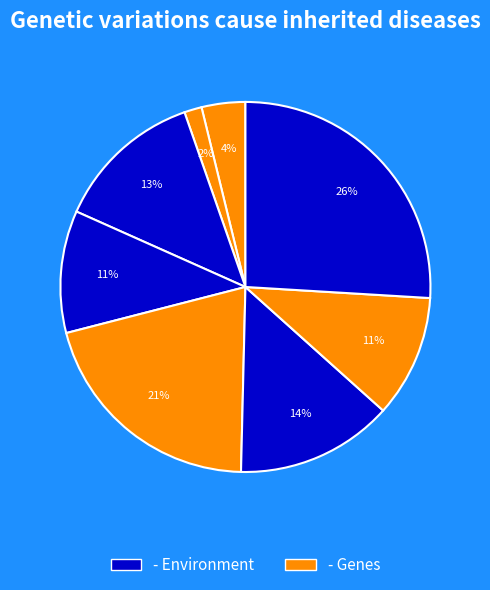

How many segments does this pie chart have?

8